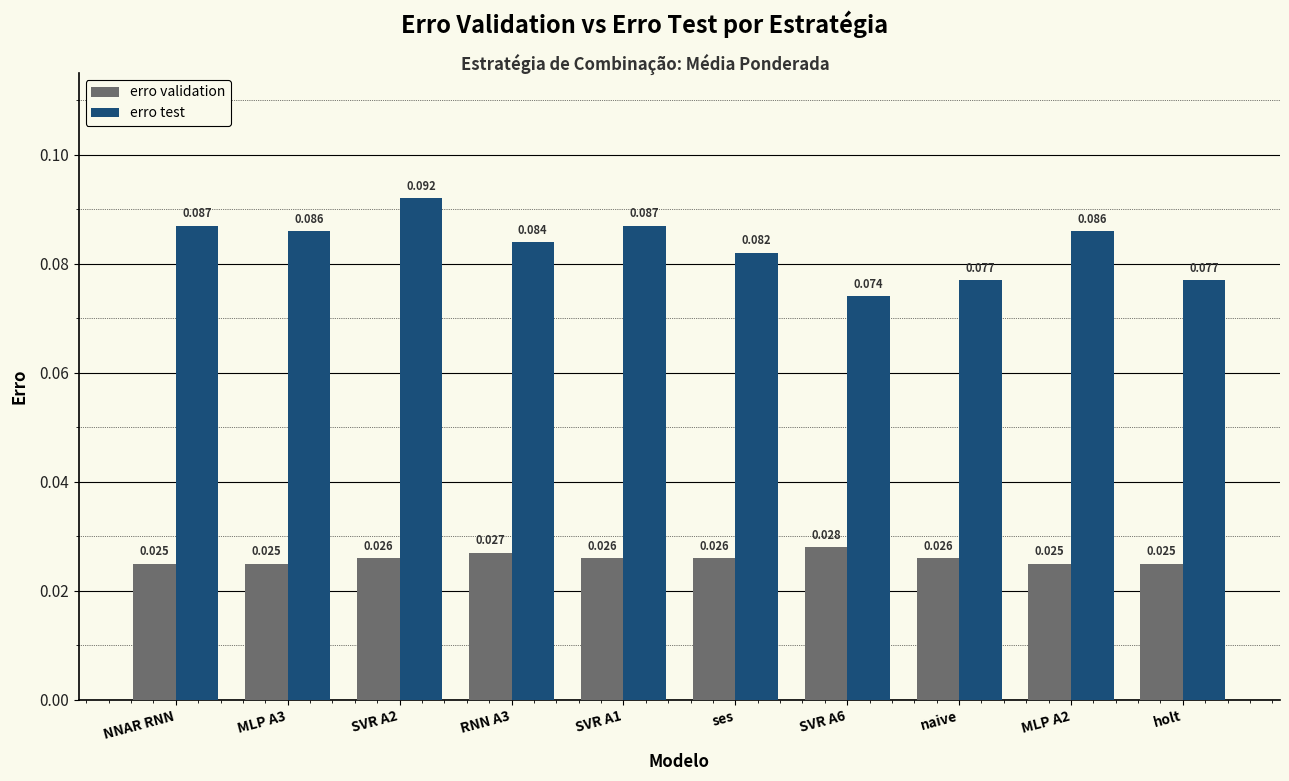

What position from the left is SVR A1?

5